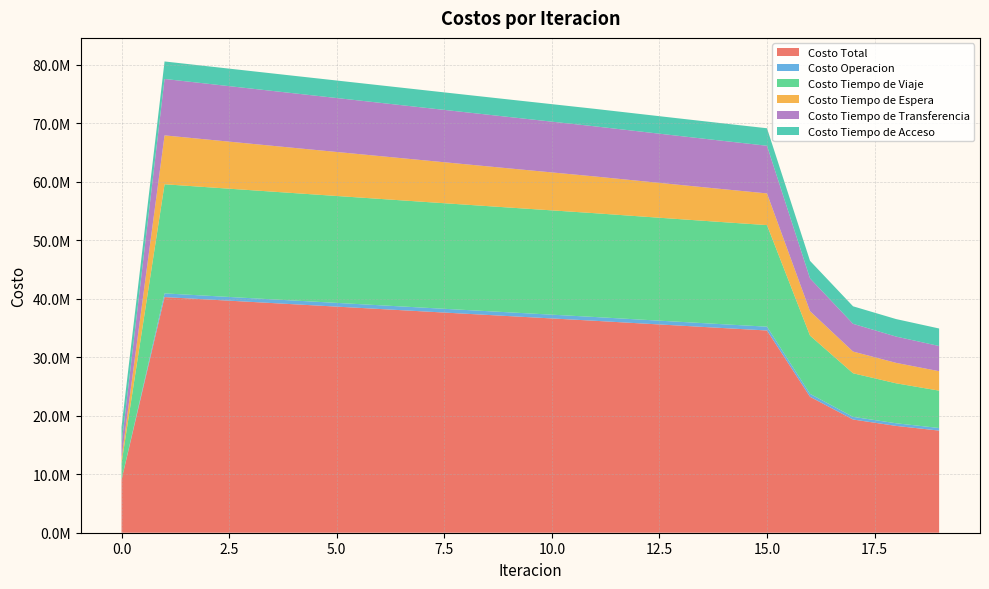

In Costo Tiempo de Transferencia, how many points are higher than both neighbors (excluding endpoints)?

1